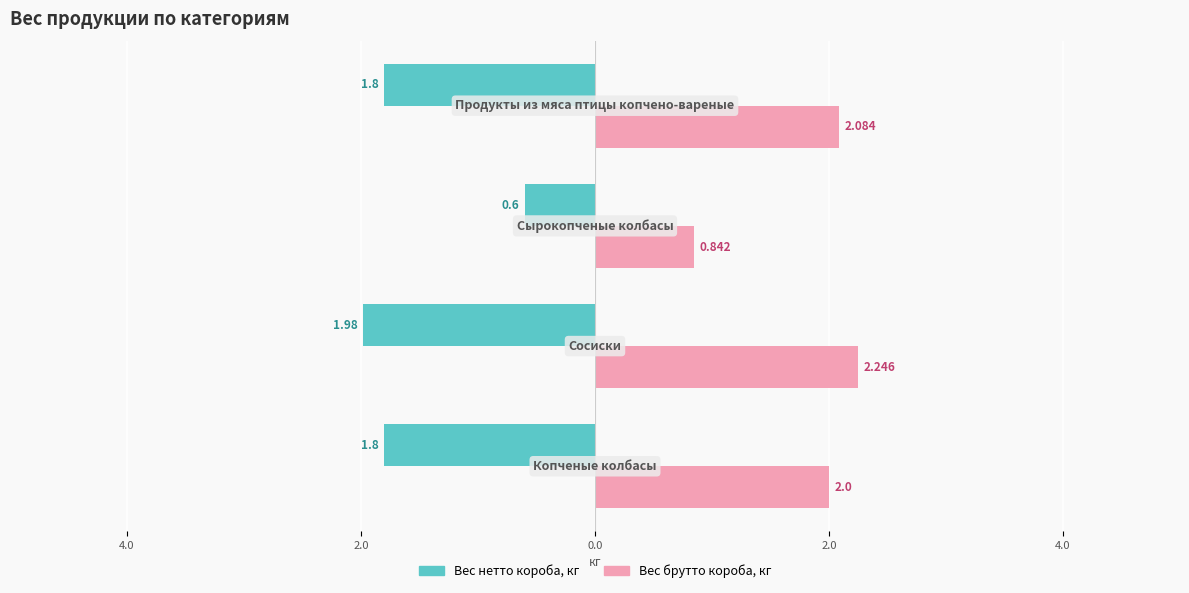

What is the value of the Вес нетто короба, кг bar at the 2nd from the left?

-2.0